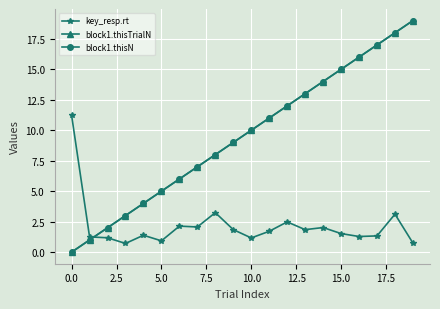

Does the chart display data point markers on the line(s)?

Yes